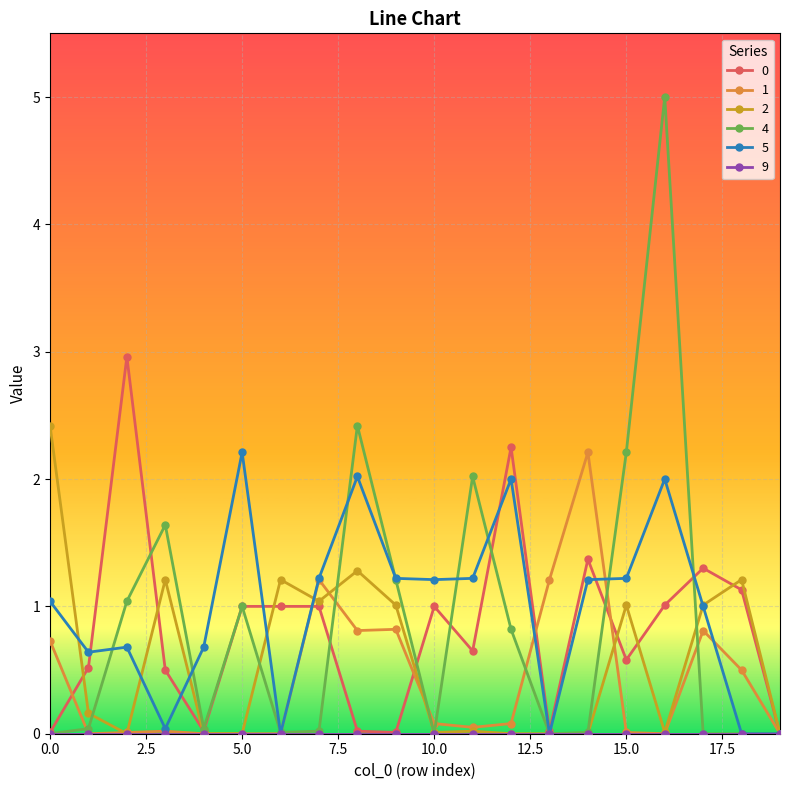

True or false: 5 has more than 2 points higher than both neighbors.

True